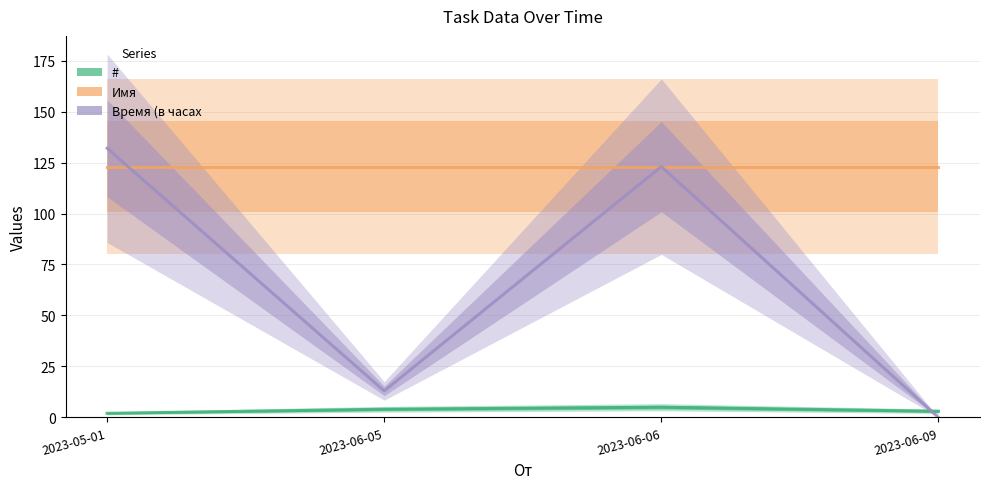

Where is the first local maximum for #?

2023-06-06